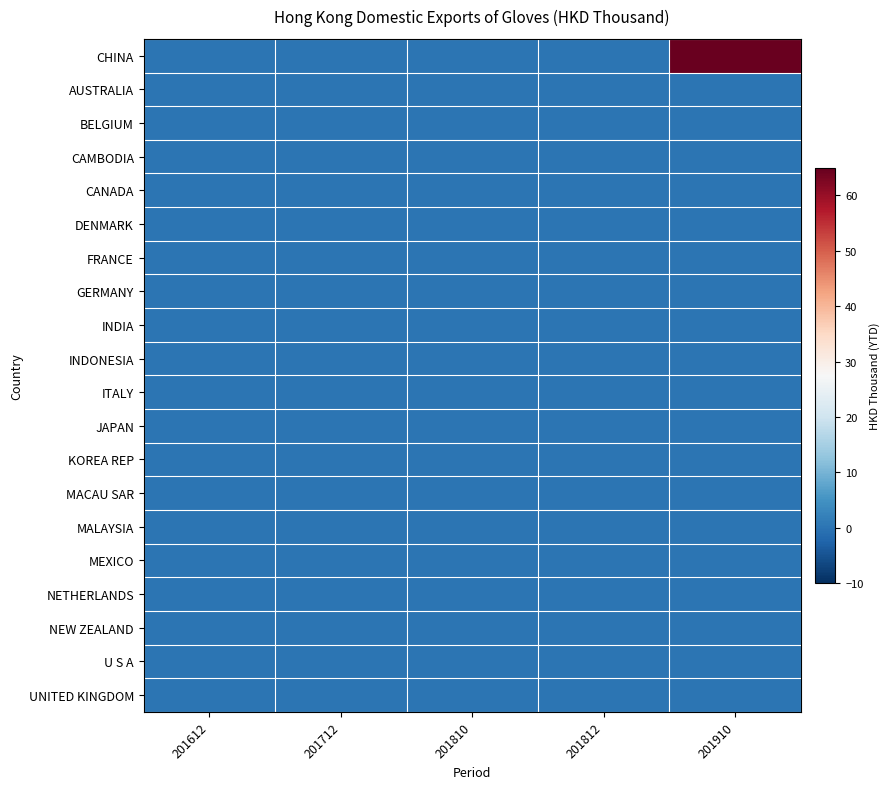

How many categories are shown in the chart?

5